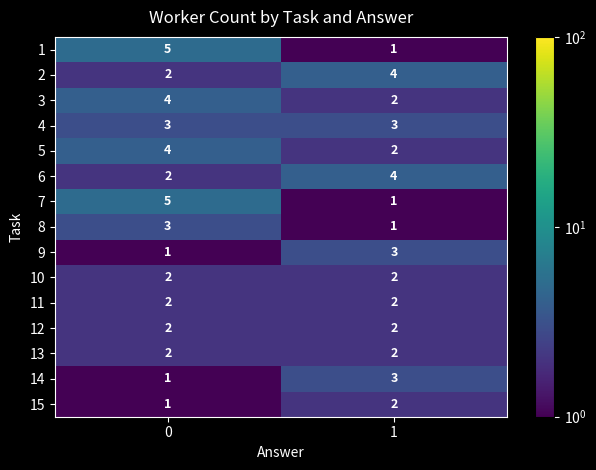

What is the sum of all 10 values?

4